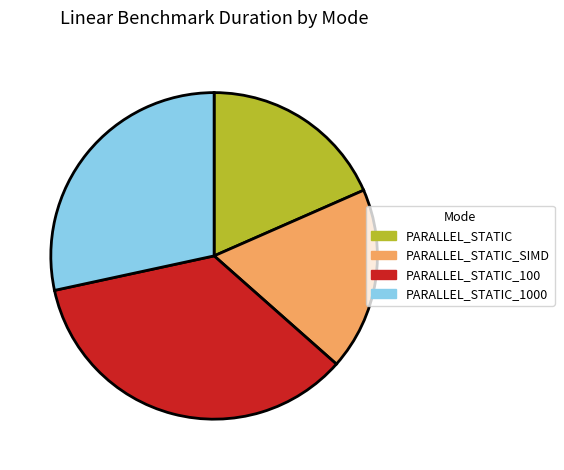

Is there any slice that represents more than half of the pie?

No